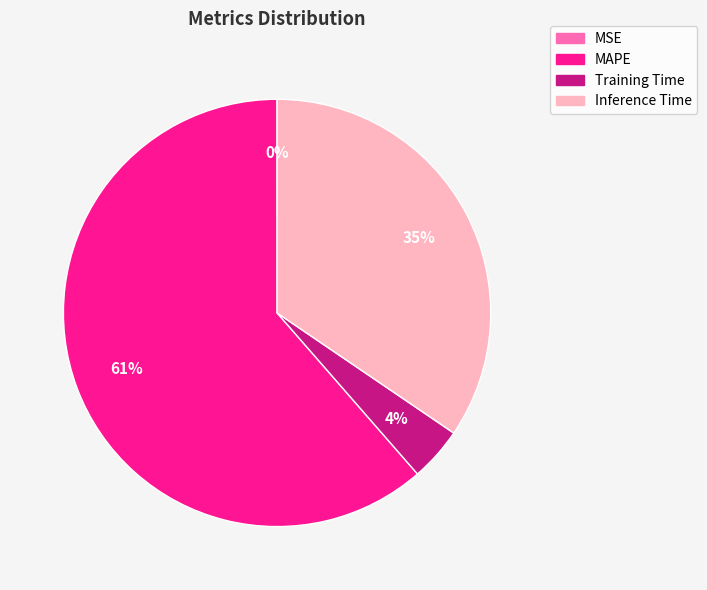

To the nearest percent, what is the difference between the largest and smallest slice percentages?

61%